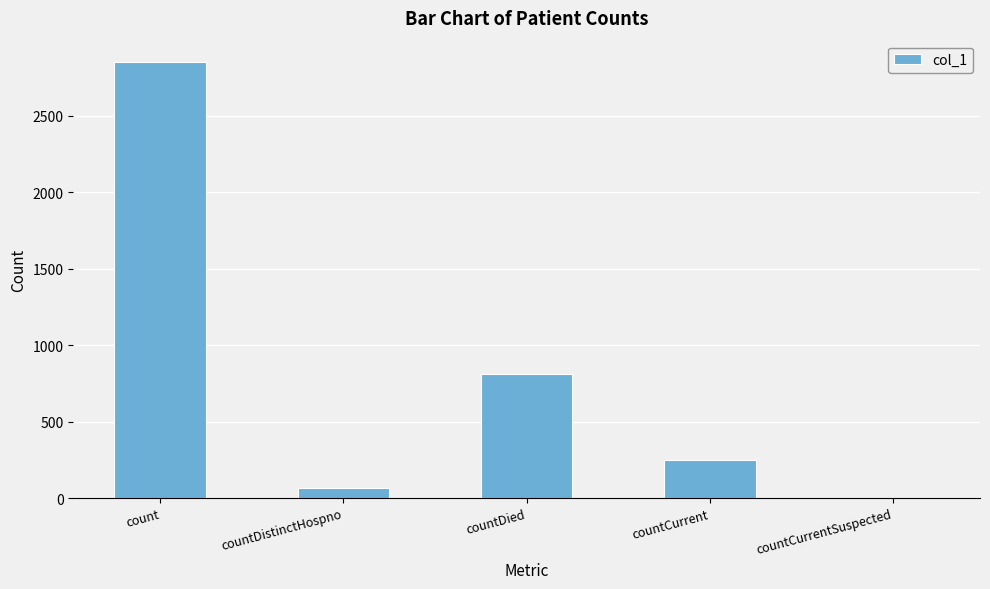

Reading left to right, extract all data points from this chart.

2850	66	814	252	0